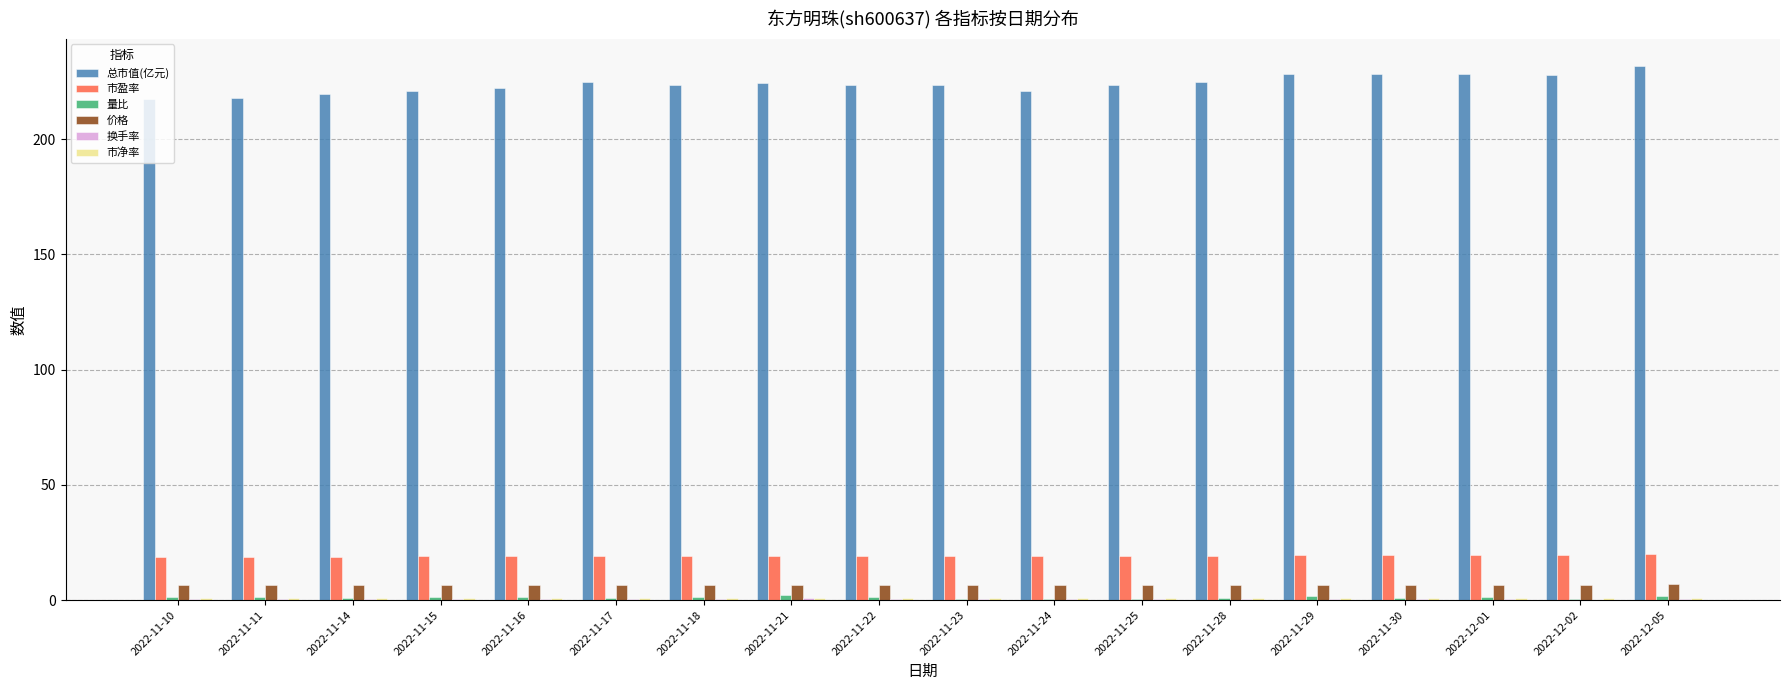

What is the sum of all 市盈率 values?

345.1